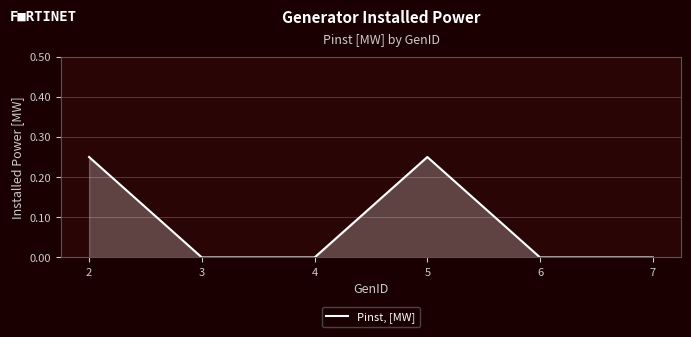

Count the number of categories in the chart.

6